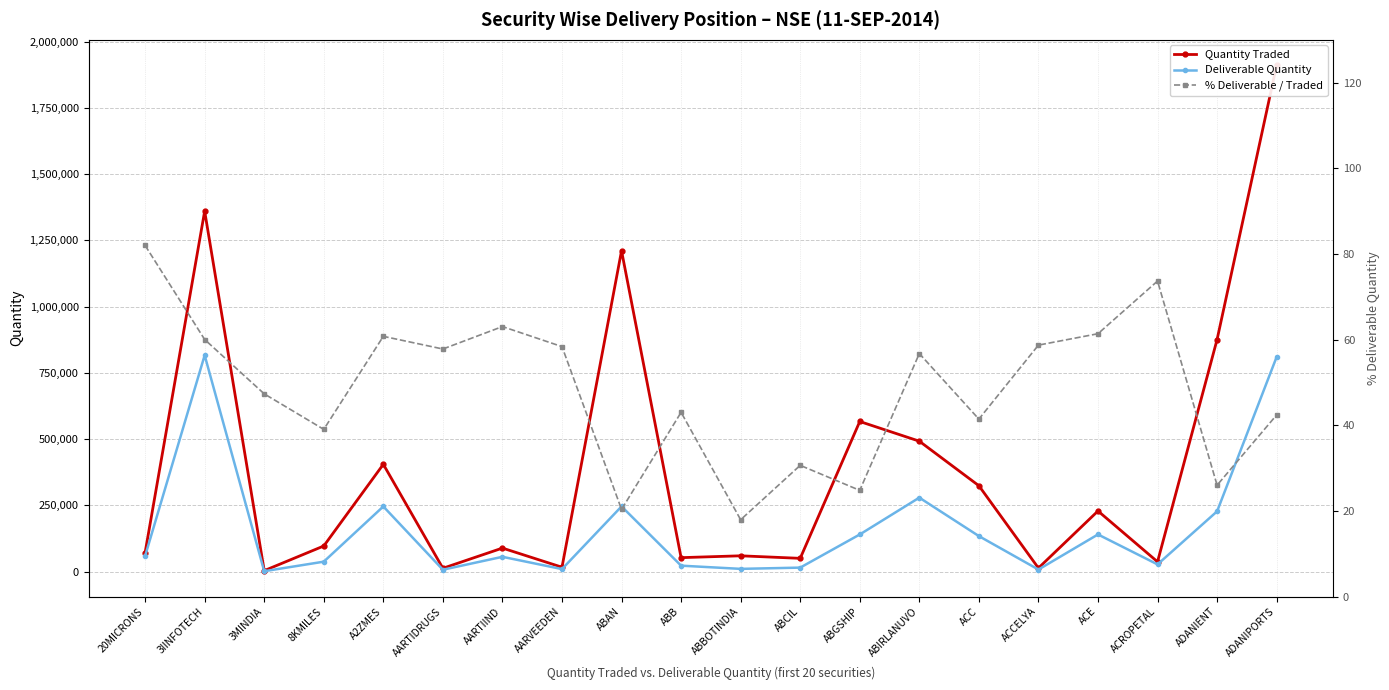

True or false: % Deliverable / Traded and Quantity Traded intersect in this chart.

False